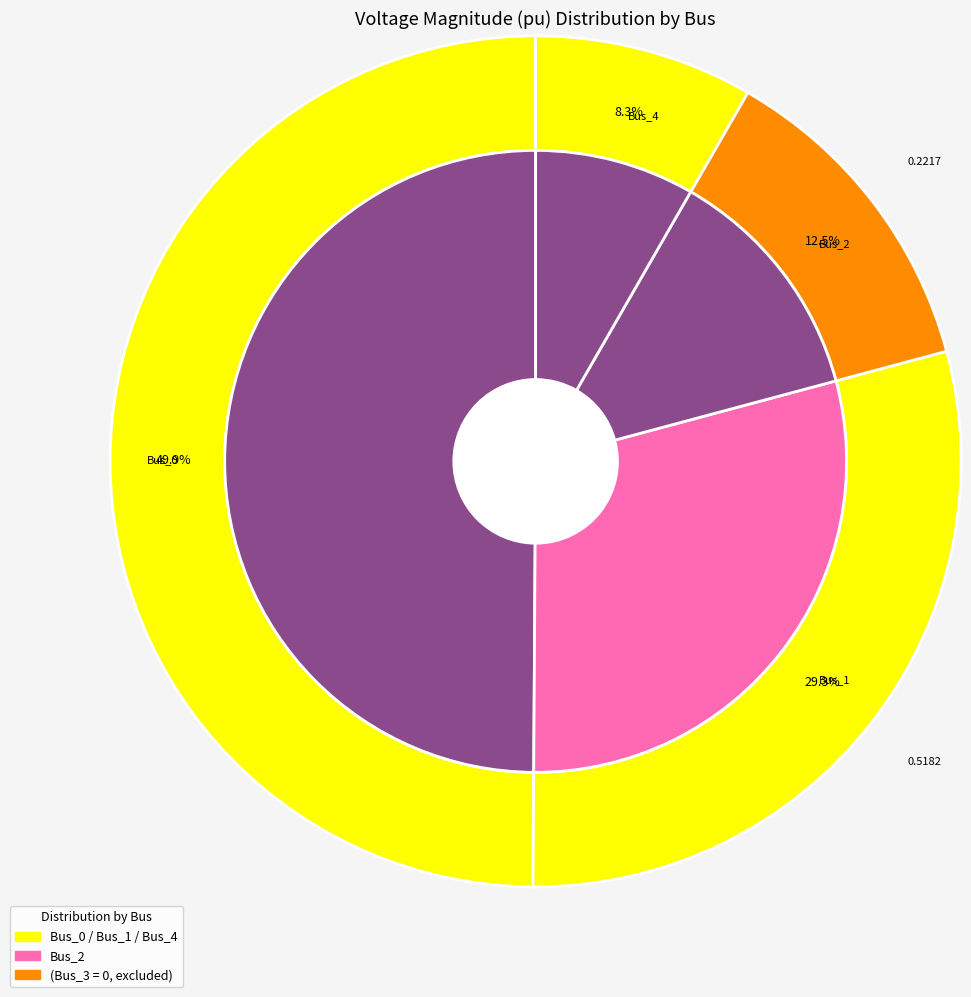

Does Bus_4 represent more than half of the total?

No